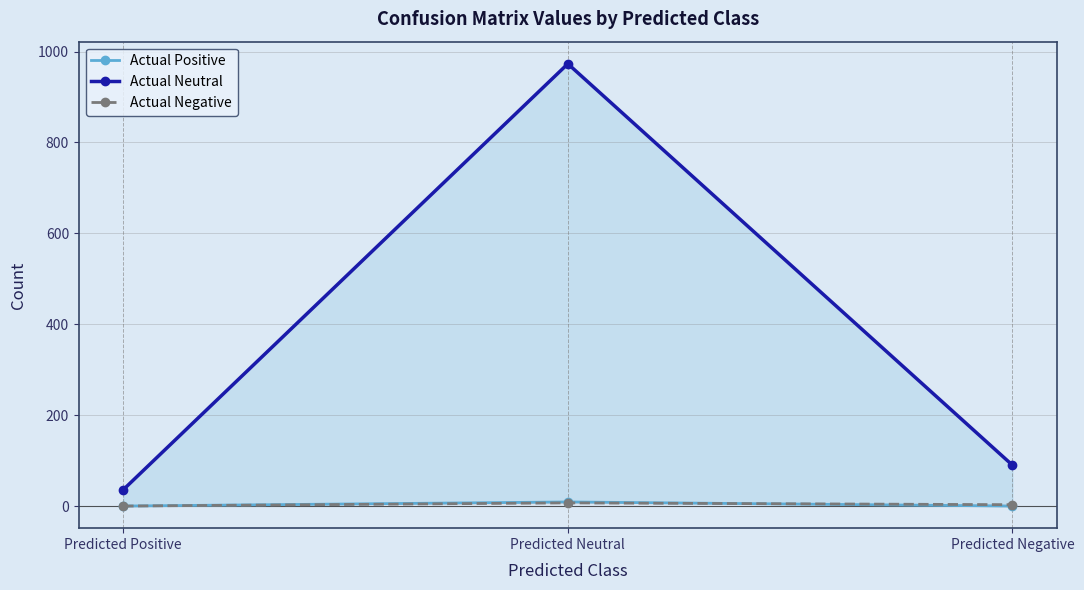

What are all the series names shown in the legend?

Actual Positive, Actual Neutral, Actual Negative